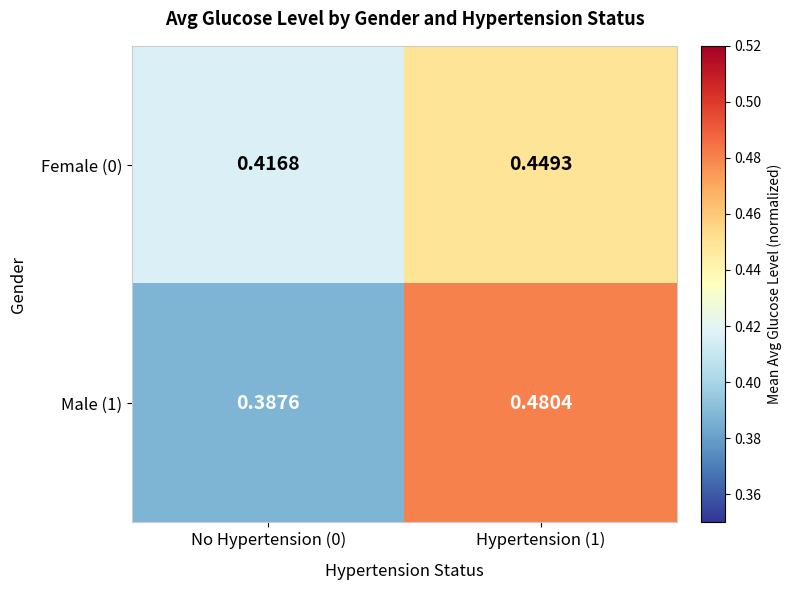

Is the value of Female (0) at No Hypertension (0) greater than the value of Male (1) at No Hypertension (0)?

Yes